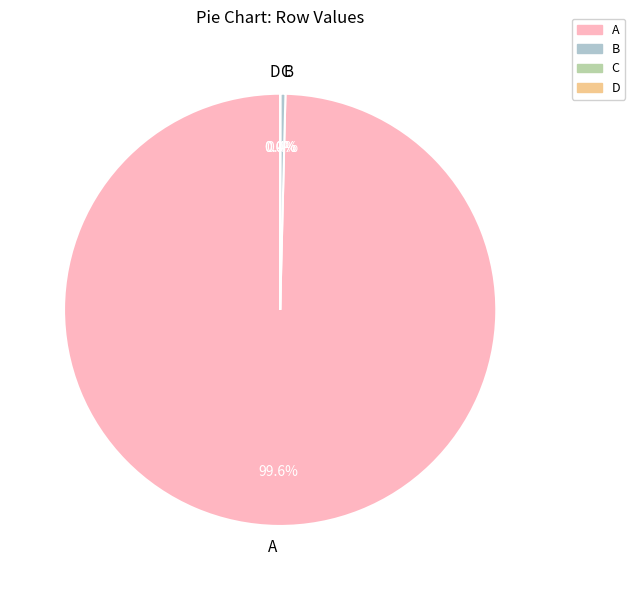

How many slices are in this pie chart?

4